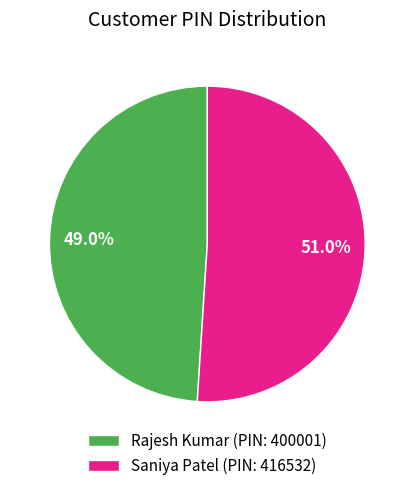

True or false: Saniya Patel accounts for 51% of the total.

True